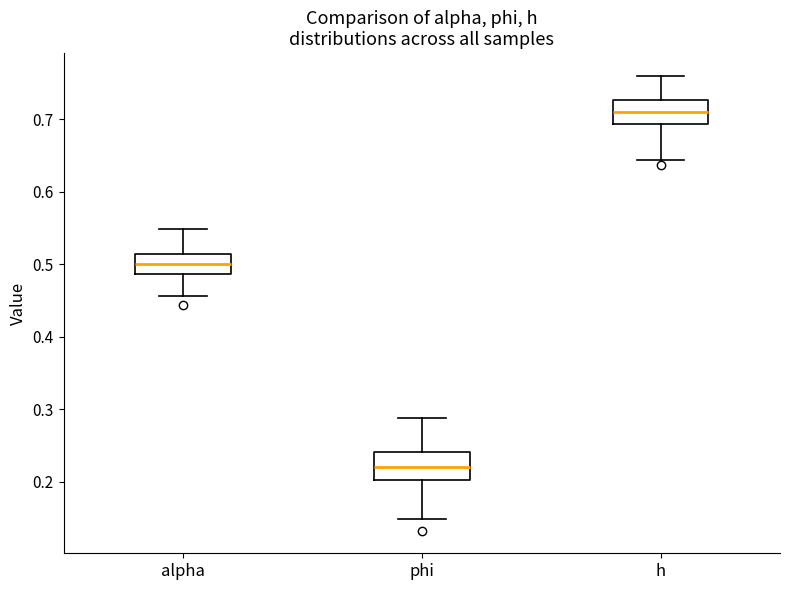

Reading left to right, read every box against the y-axis: the position of its median line, the range the box covers, and the ends of its whiskers. The values are not printed on the chart, so give them approximately, as read against the axis.

alpha: median 0.50, box 0.49 to 0.51, whiskers 0.46 to 0.55
phi: median 0.22, box 0.20 to 0.24, whiskers 0.15 to 0.29
h: median 0.71, box 0.69 to 0.73, whiskers 0.64 to 0.76